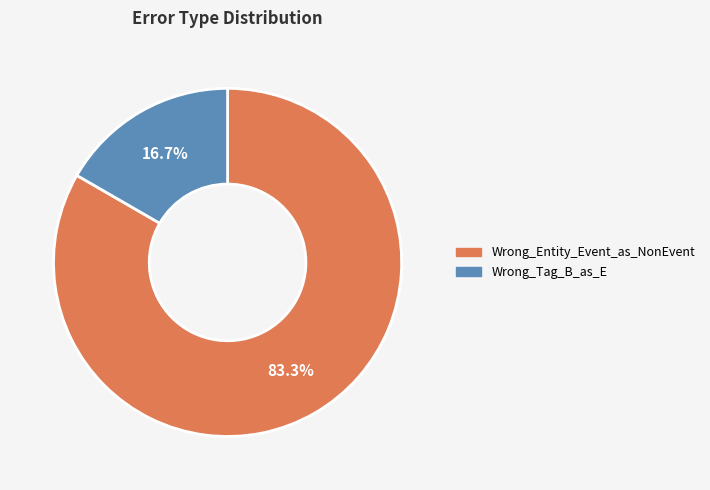

What is the ratio of the value at Wrong_Entity_Event_as_NonEvent to the value at Wrong_Tag_B_as_E?

5.0